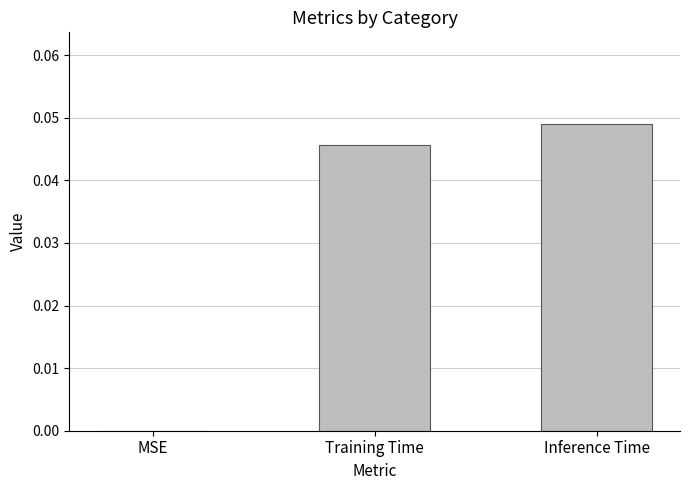

Does the chart contain stacked bars?

No